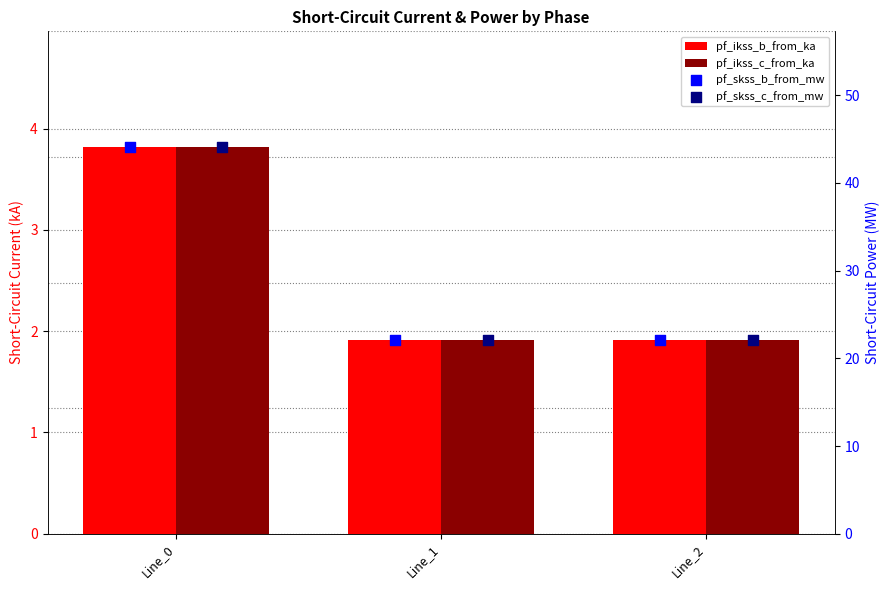

What is the total value across all series at Line_1?

47.9